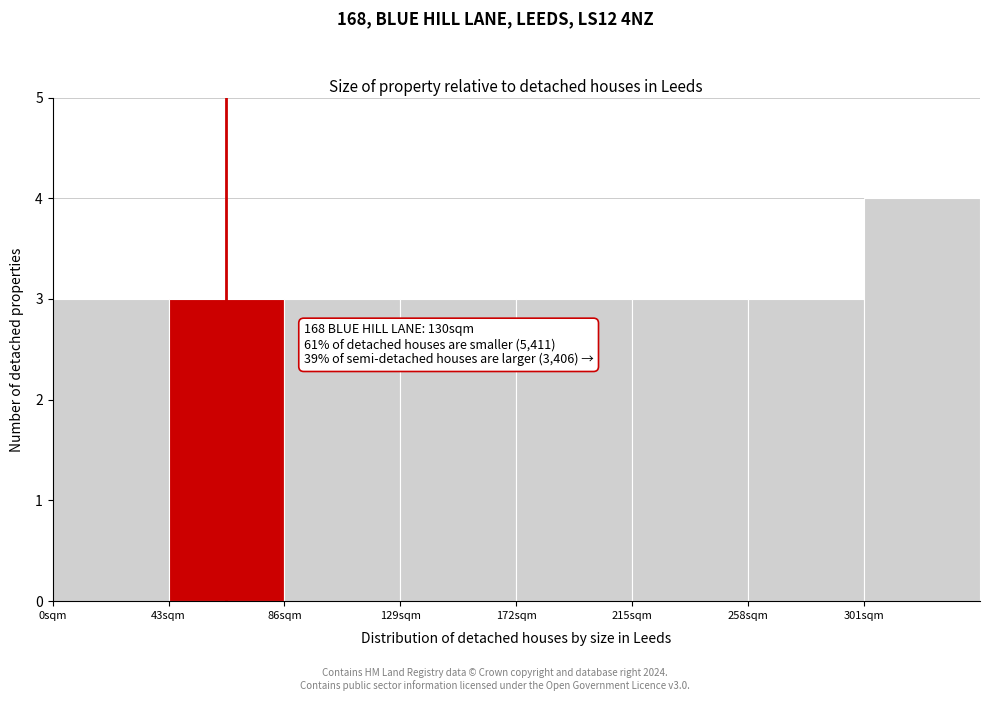

Reading right to left, what are all the values shown in this chart?

4	3	3	3	3	3	3	3